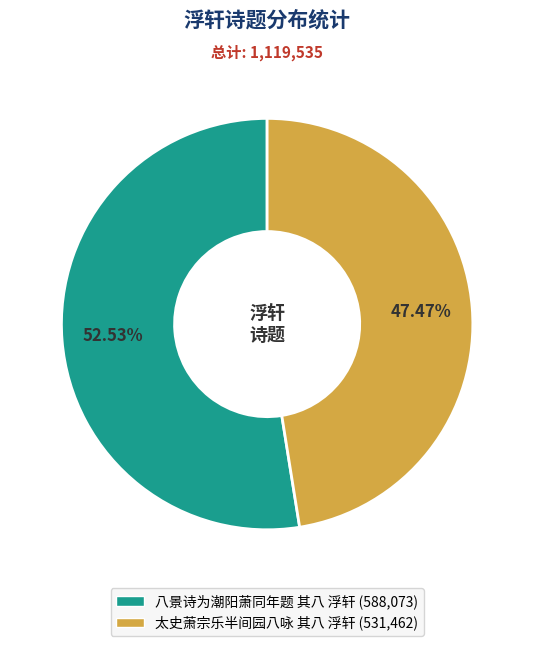

To the nearest percent, what is the combined percentage of 八景诗为潮阳萧同年题 其八 浮轩 and 太史萧宗乐半间园八咏 其八 浮轩?

100%